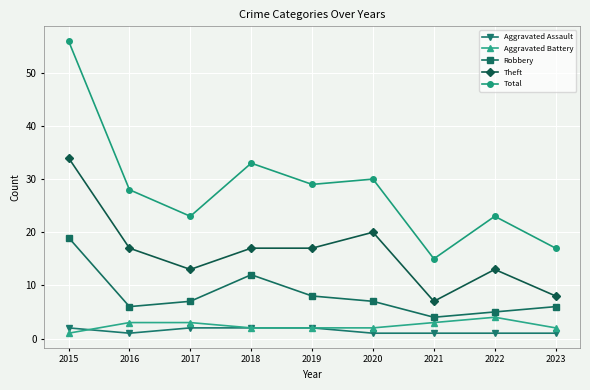

Reading right to left, transcribe all the data shown in this chart.

Aggravated Assault: 2023=1	2022=1	2021=1	2020=1	2019=2	2018=2	2017=2	2016=1	2015=2
Aggravated Battery: 2023=2	2022=4	2021=3	2020=2	2019=2	2018=2	2017=3	2016=3	2015=1
Robbery: 2023=6	2022=5	2021=4	2020=7	2019=8	2018=12	2017=7	2016=6	2015=19
Theft: 2023=8	2022=13	2021=7	2020=20	2019=17	2018=17	2017=13	2016=17	2015=34
Total: 2023=17	2022=23	2021=15	2020=30	2019=29	2018=33	2017=23	2016=28	2015=56